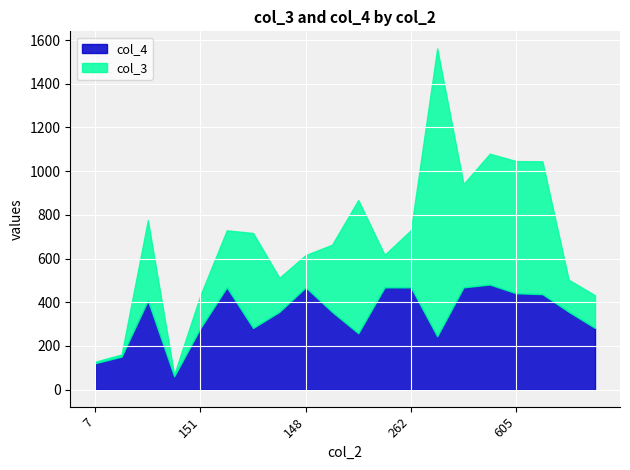

What are all the series names shown in the legend?

col_4, col_3